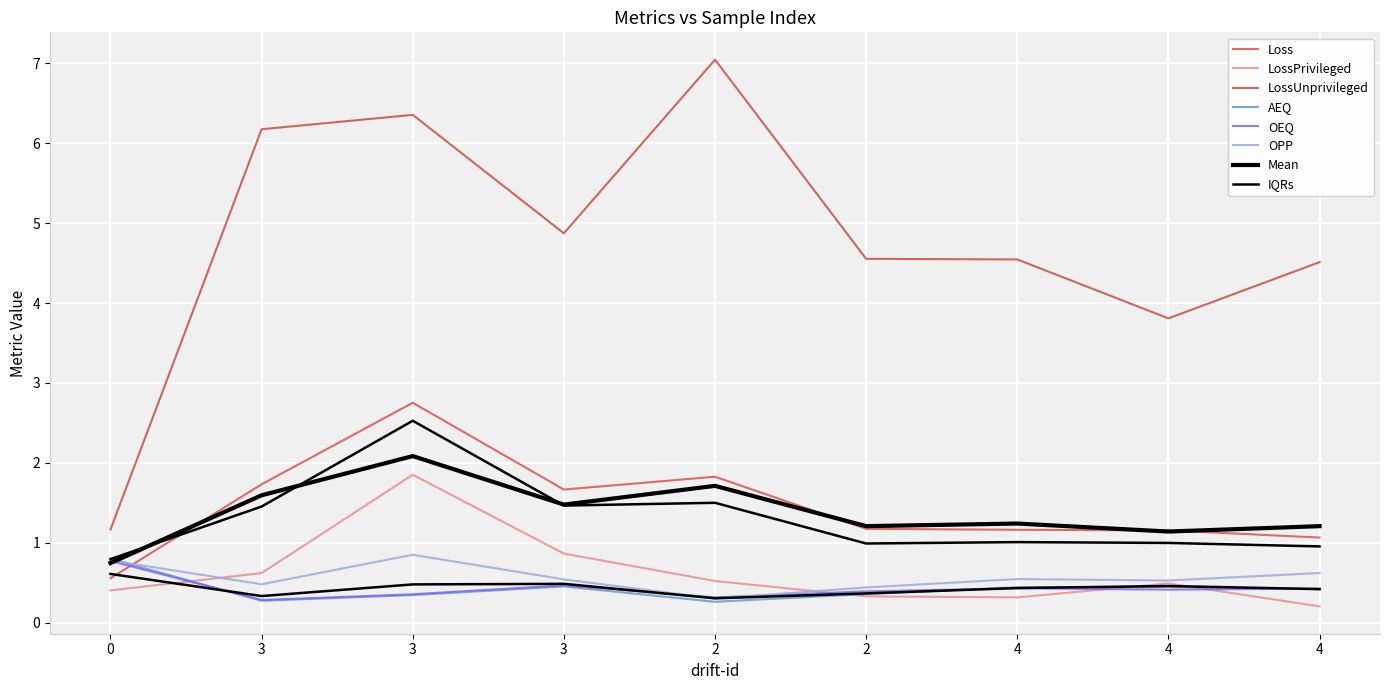

What is the label of the 5th point from the left?

2